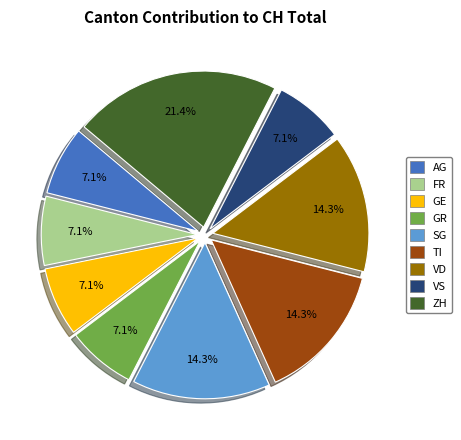

What is the largest slice in the pie chart?

ZH